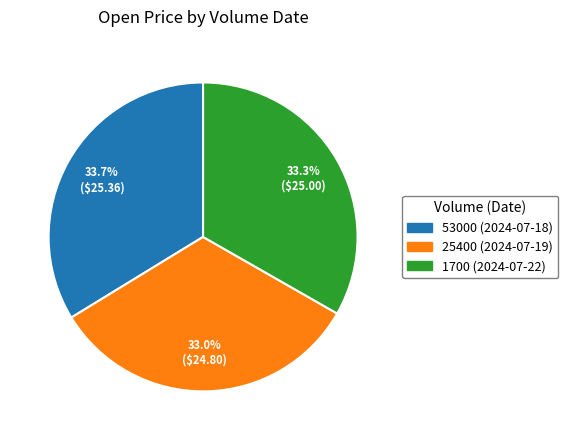

To the nearest percent, what percentage of the pie is 25400 (2024-07-19)?

33%